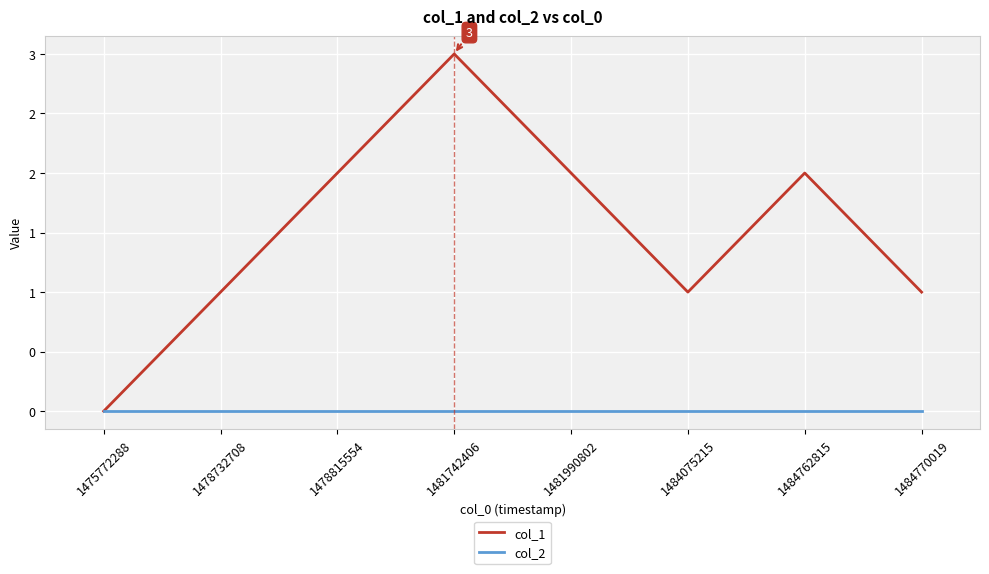

What is the sum of all col_1 values?

12